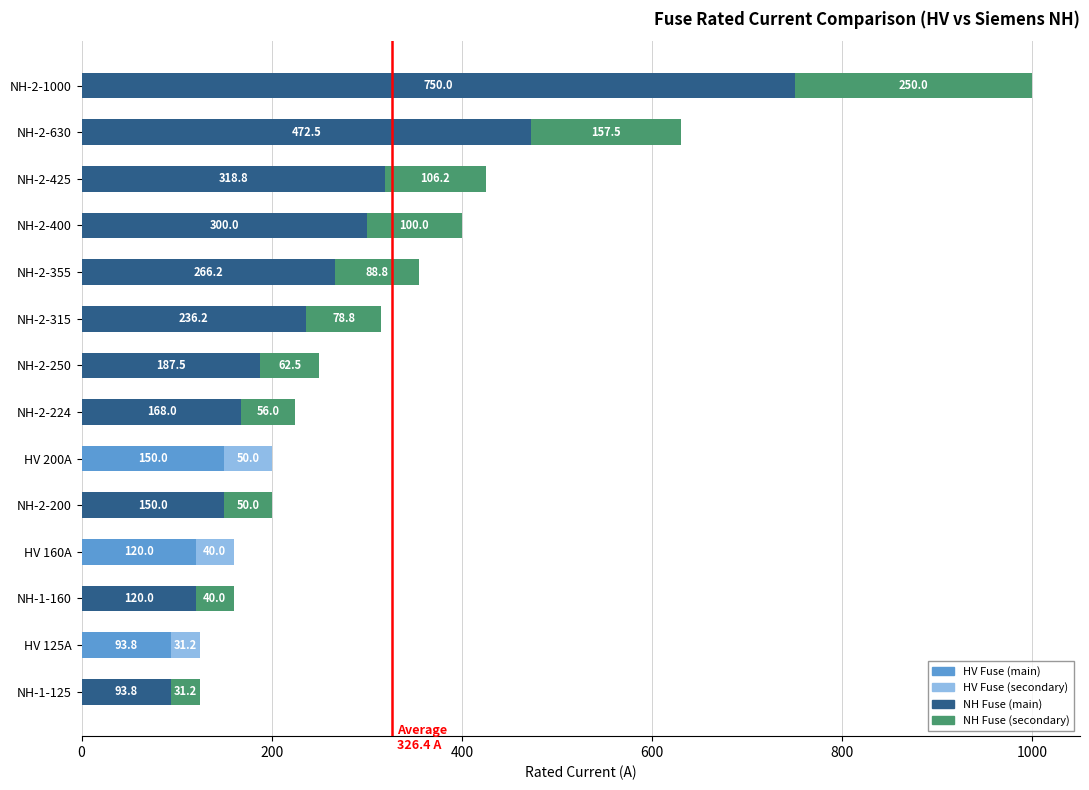

At which category is the sum across all series the highest?

NH-2-1000